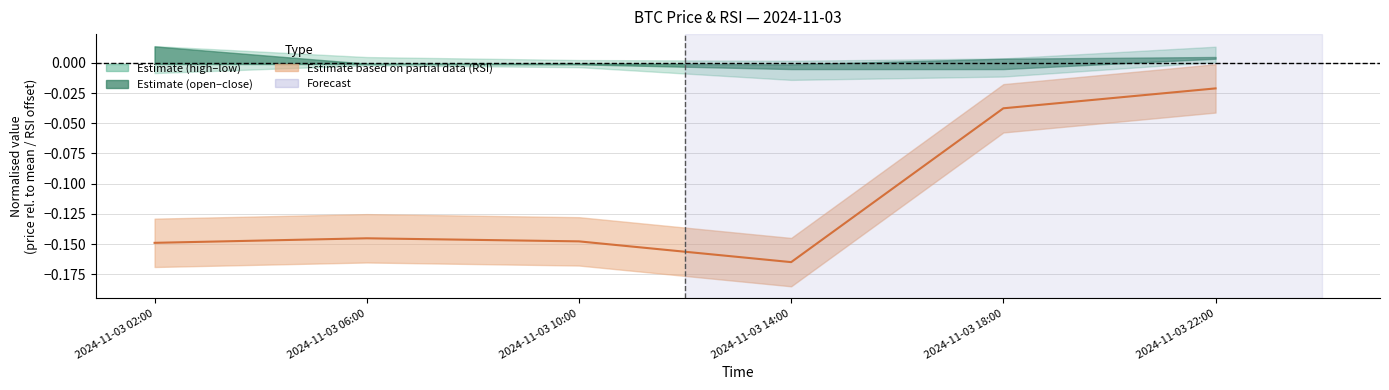

Reading left to right, what are all the values shown in this chart?

2024-11-03 02:00=-0.1	2024-11-03 06:00=-0.1	2024-11-03 10:00=-0.1	2024-11-03 14:00=-0.2	2024-11-03 18:00=-0.0	2024-11-03 22:00=-0.0